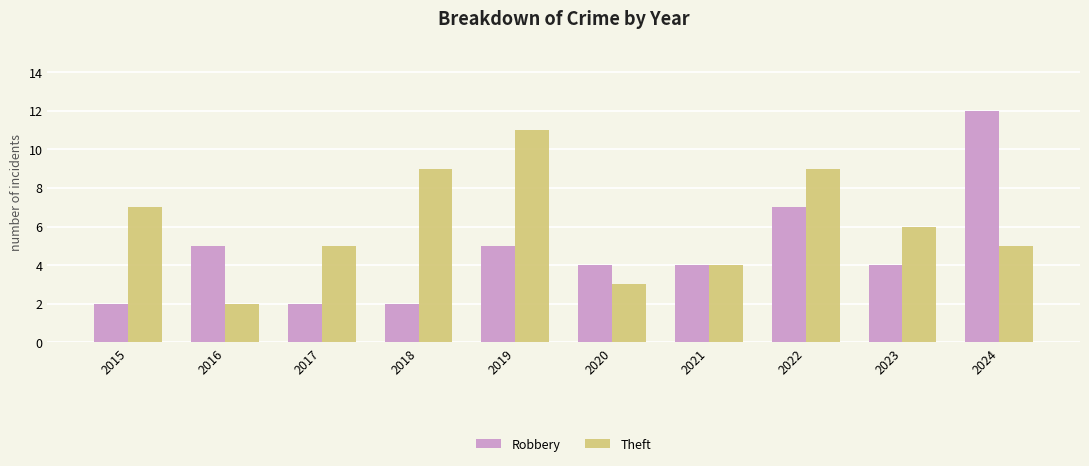

Does the chart contain any negative values?

No